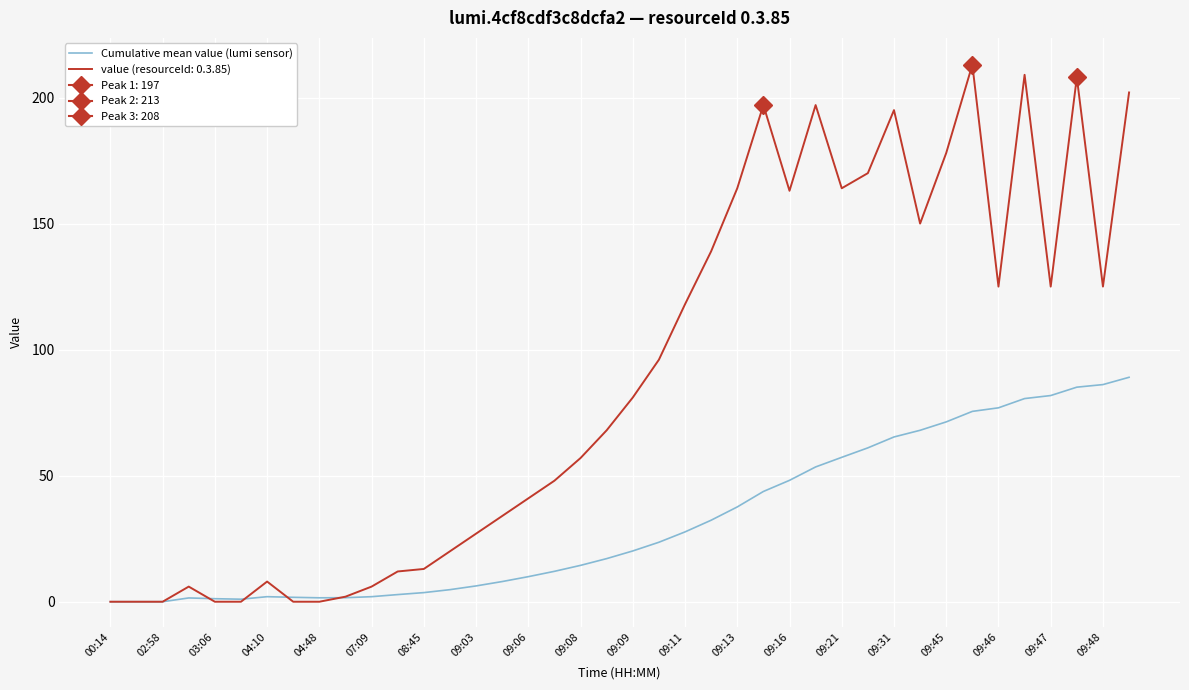

What is the maximum value for Cumulative mean value (lumi sensor)?

89.0